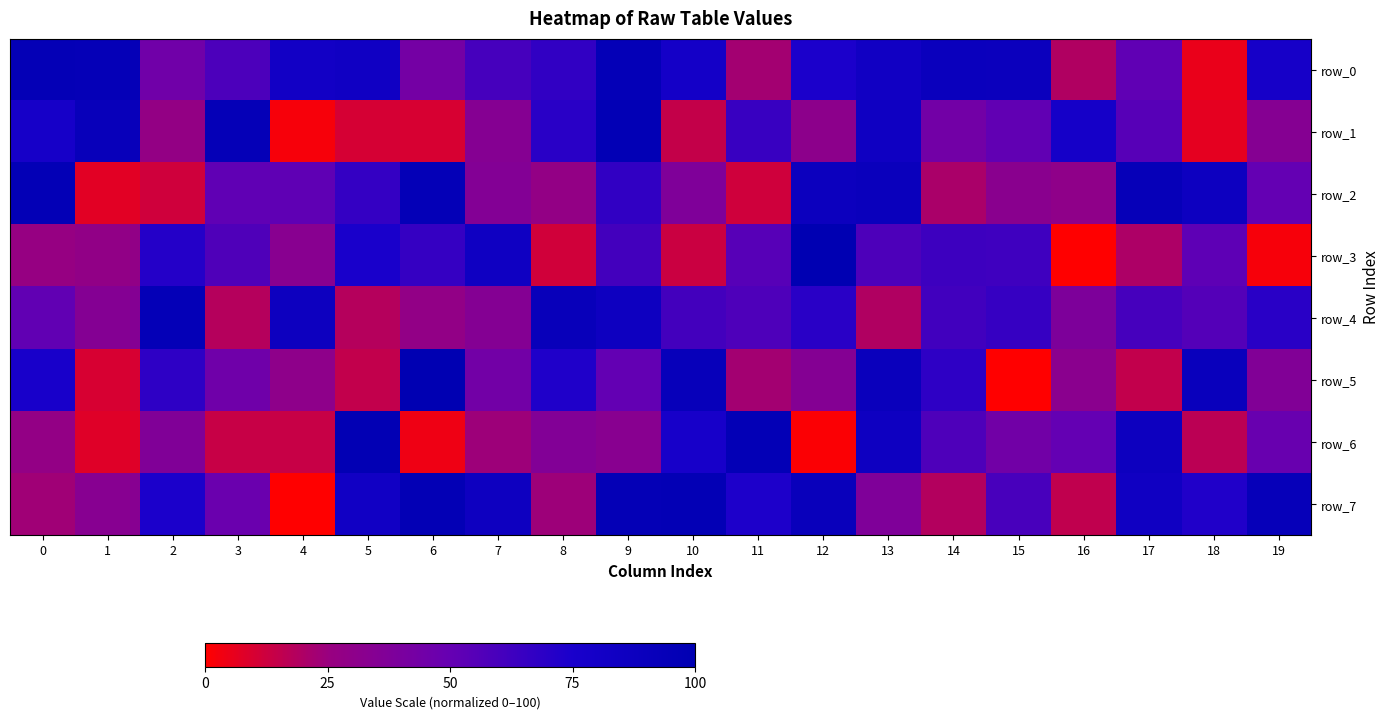

Count the number of data series in this chart.

8